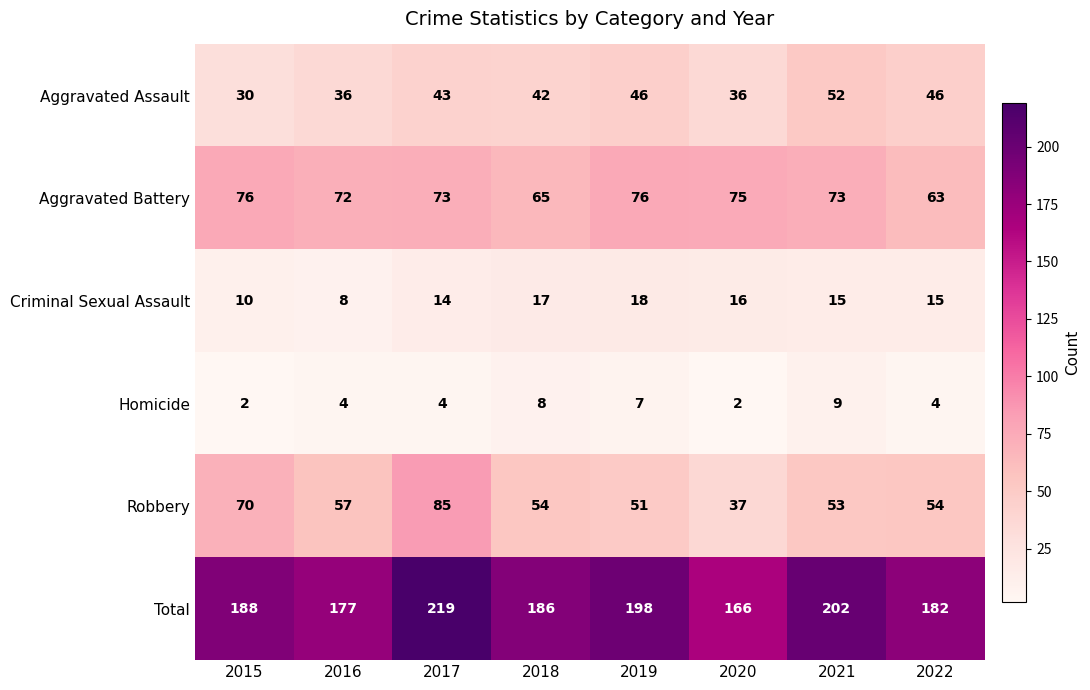

What is the sum of the Criminal Sexual Assault values at 2022 and 2021?

30